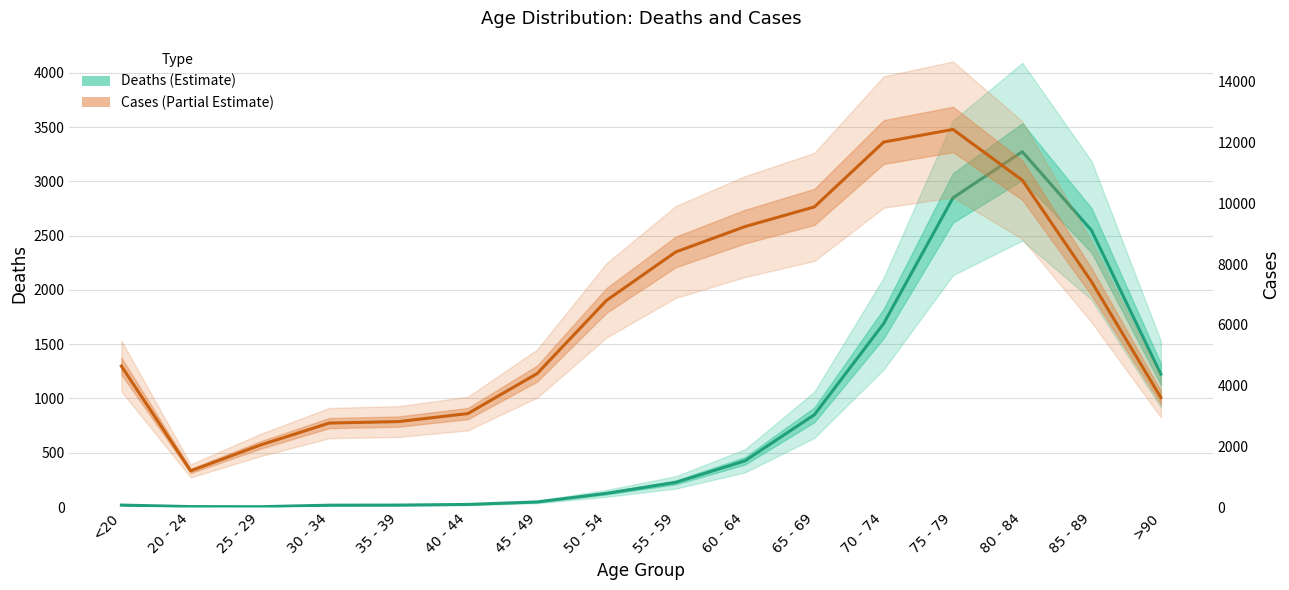

How many interior local valleys does the Deaths (Estimate) series have?

1